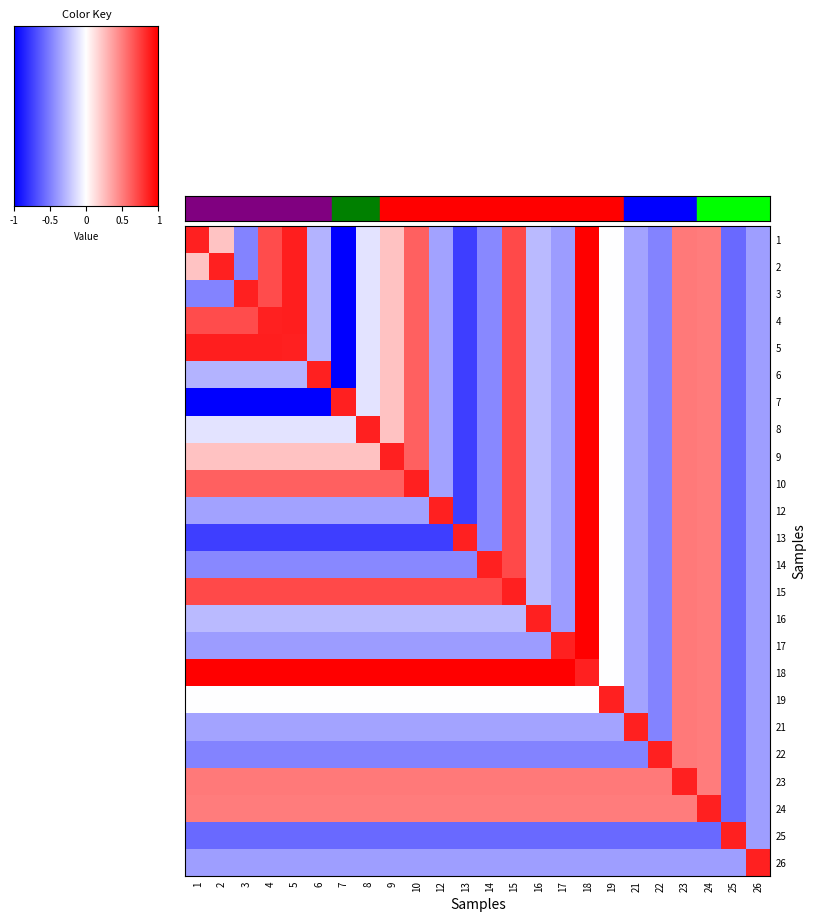

Where does the 15 series first go above 0?

1